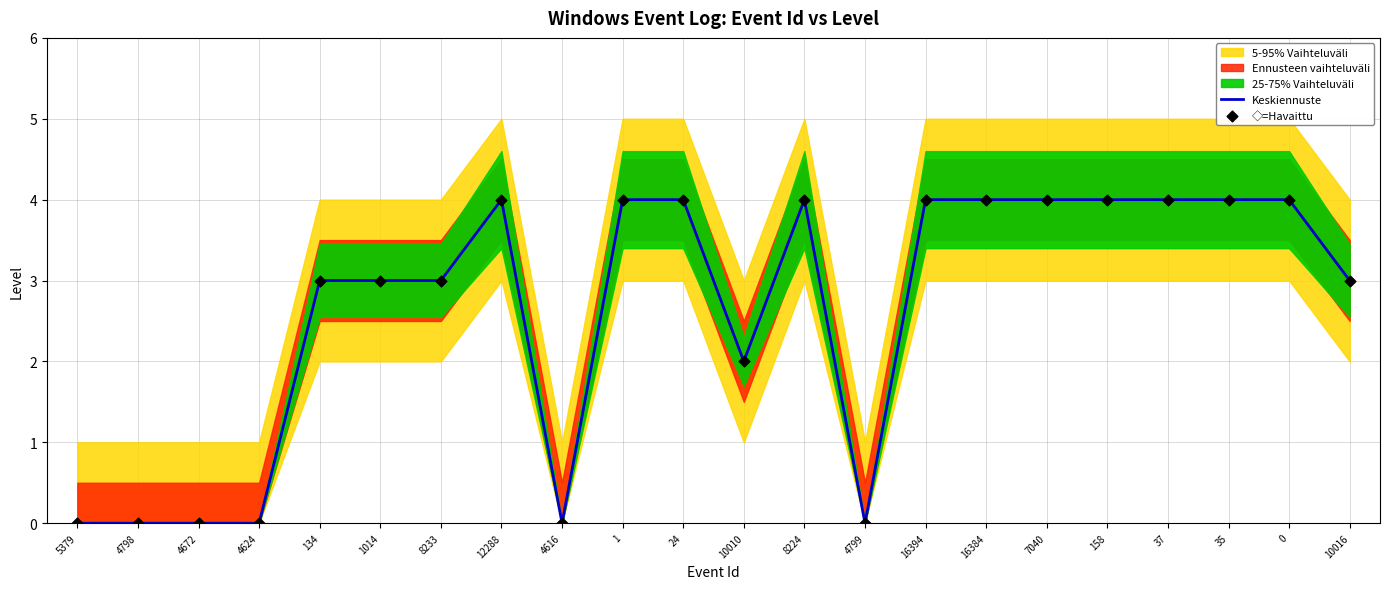

At which category is the sum across all series the highest?

12288